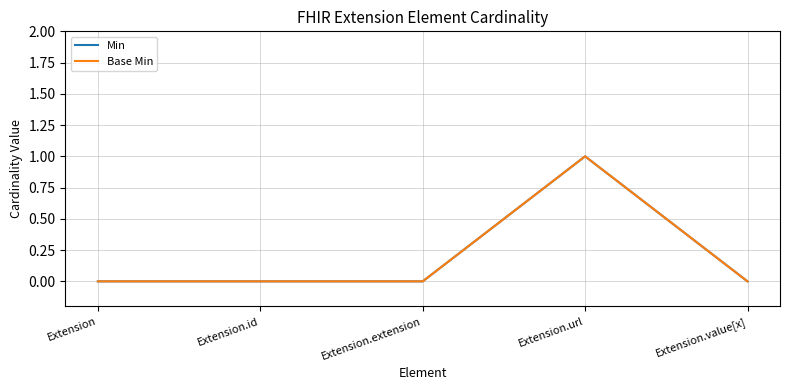

True or false: Min and Base Min intersect in this chart.

False